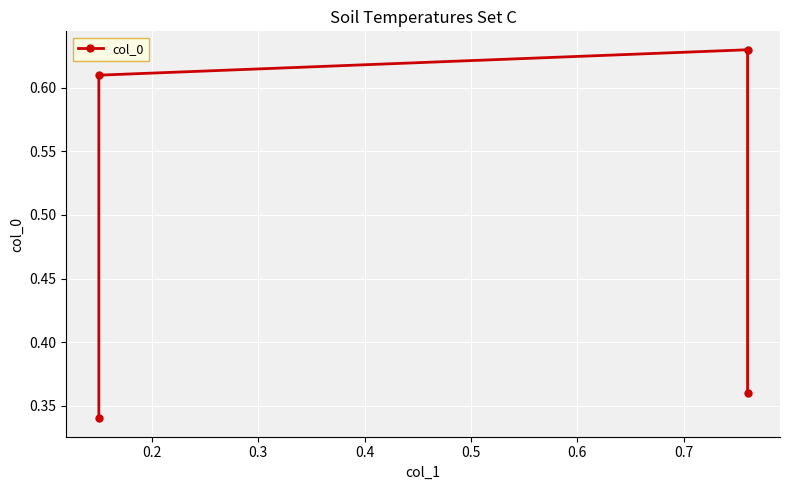

What is the value of the 4th point from the left?

0.4